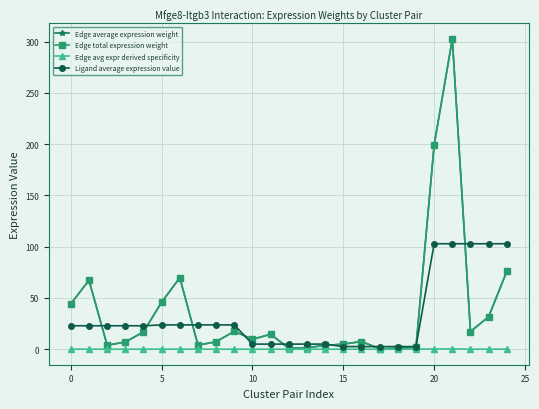

Does the chart have visible grid lines?

Yes